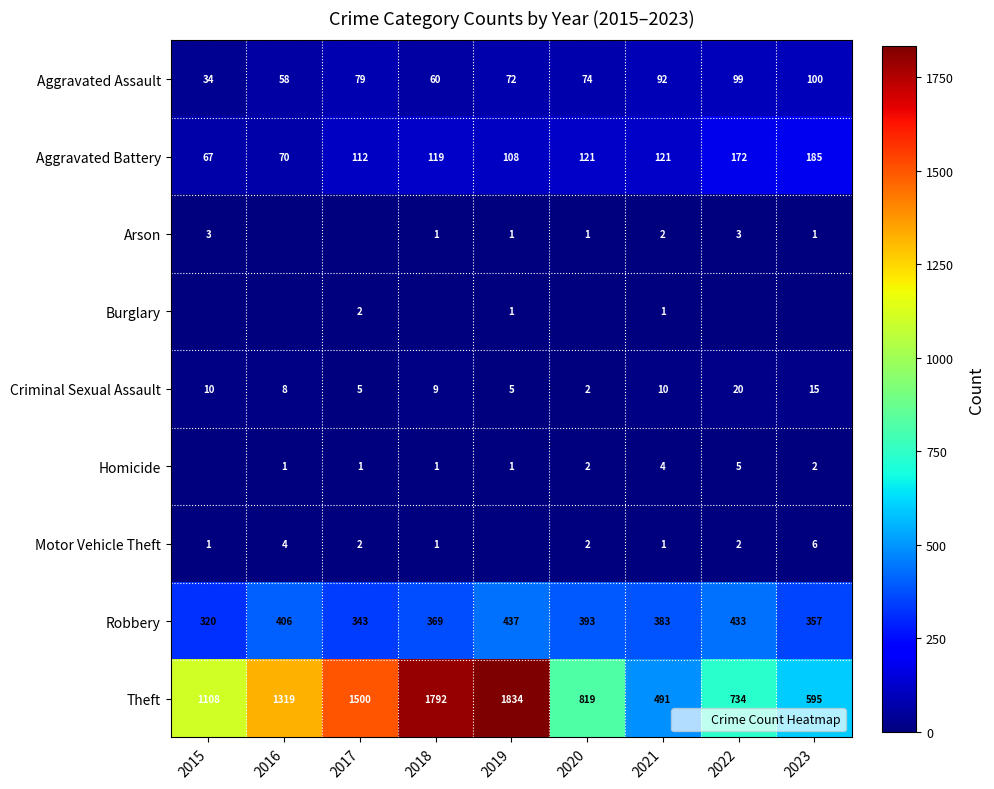

At which category does the chart reach its minimum across all series?

2016